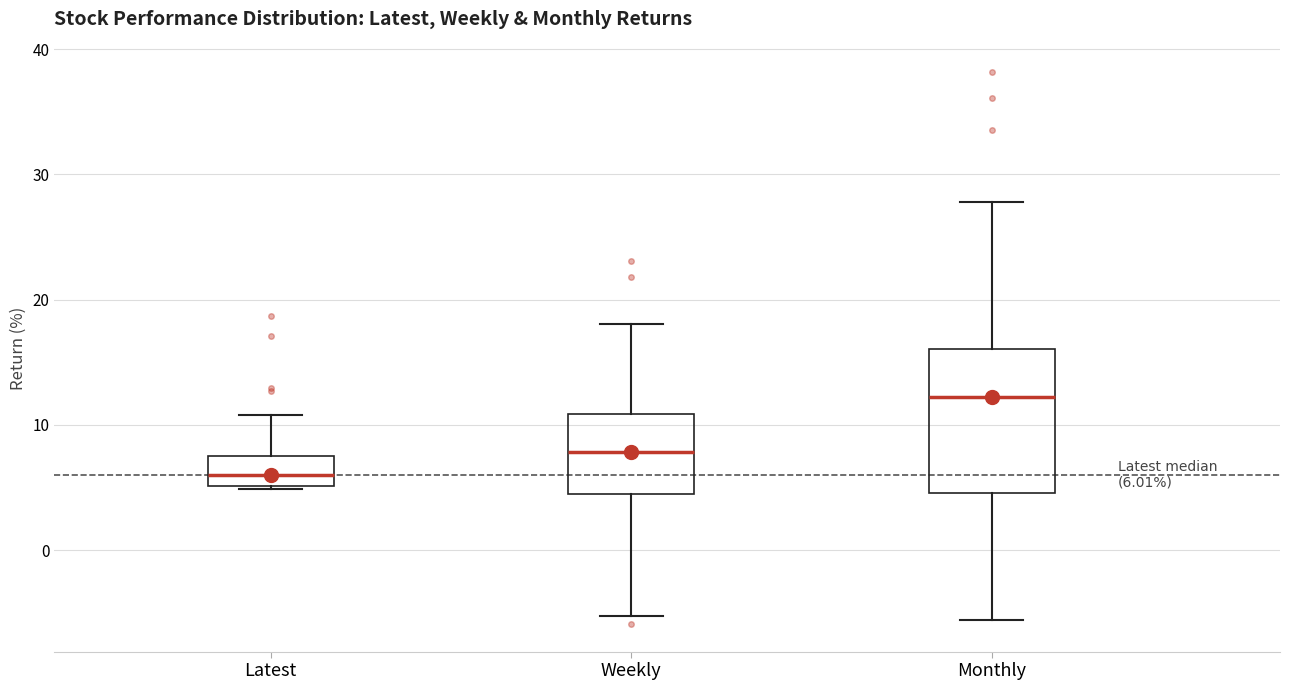

Which box has the highest median line?

Monthly